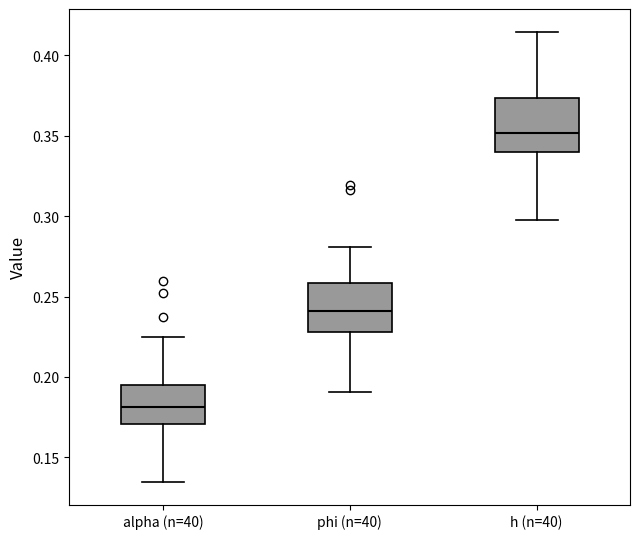

Where does the upper whisker of the box for h (n=40) end on the y-axis? The values are not printed on the chart, so give them approximately, as read against the axis.

0.415